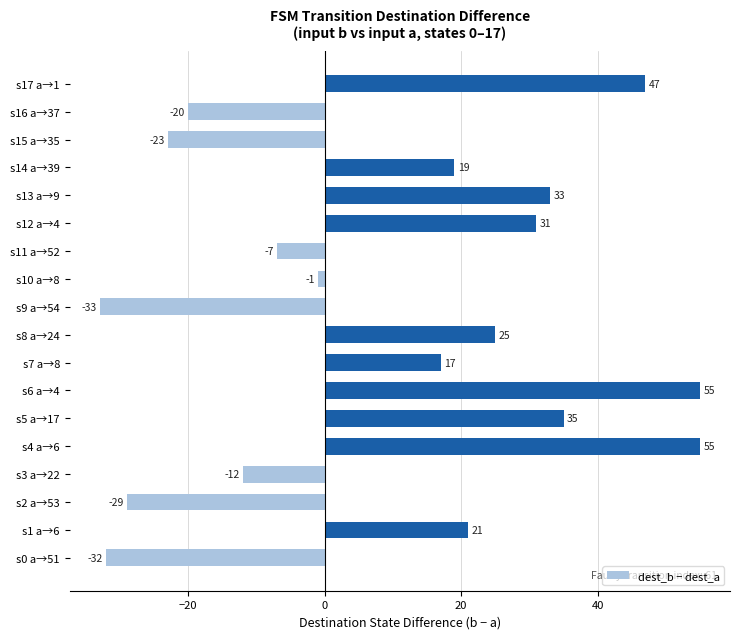

What is the sum of the values at s14 a→39 and s9 a→54?

-14